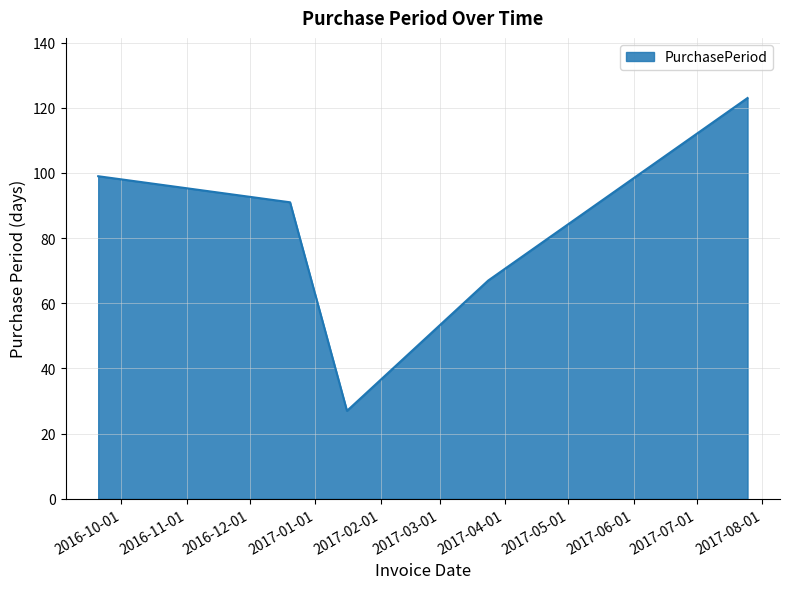

What is the sum of all values?

407